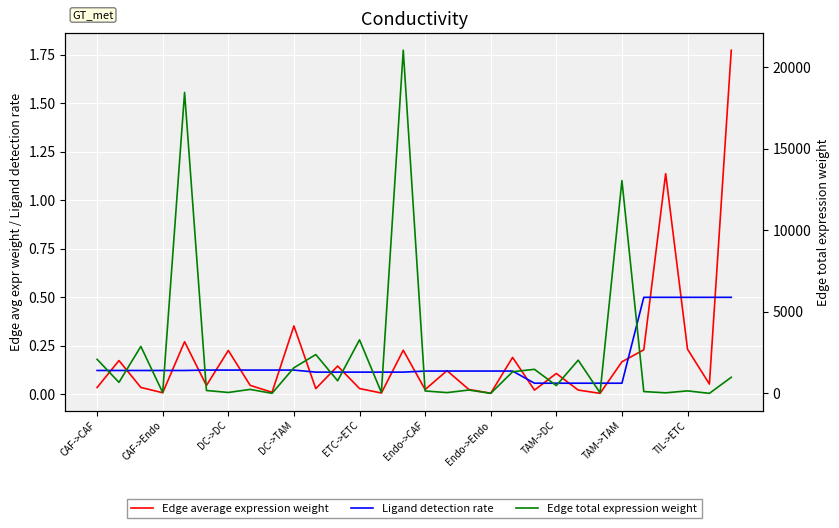

True or false: Edge average expression weight and Edge total expression weight cross at least once.

False